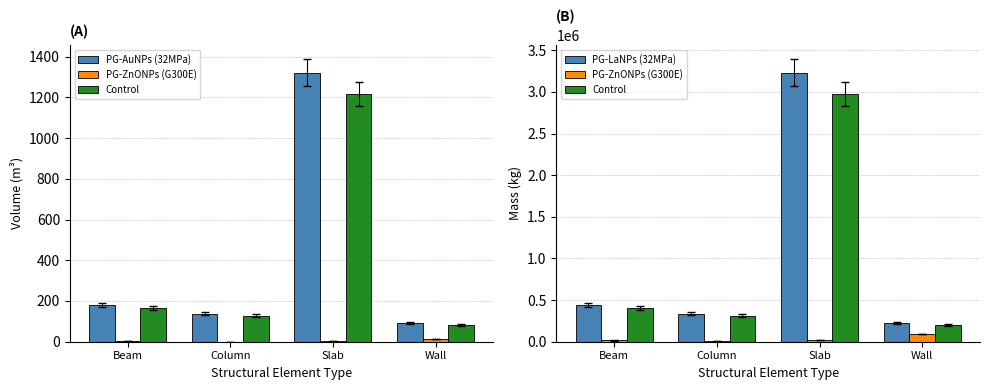

Rank the series at Column from highest to lowest value.

PG-LaNPs (32MPa), Control, PG-ZnONPs (G300E), PG-AuNPs (32MPa)